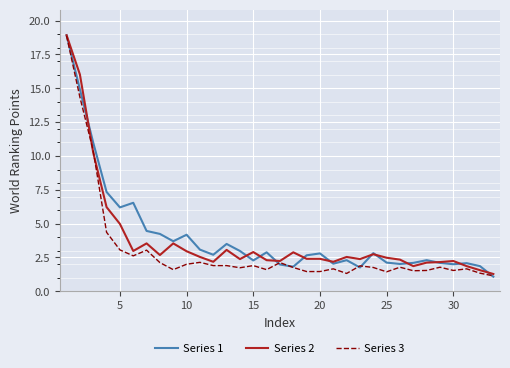

What is the minimum value shown in the chart?

1.1